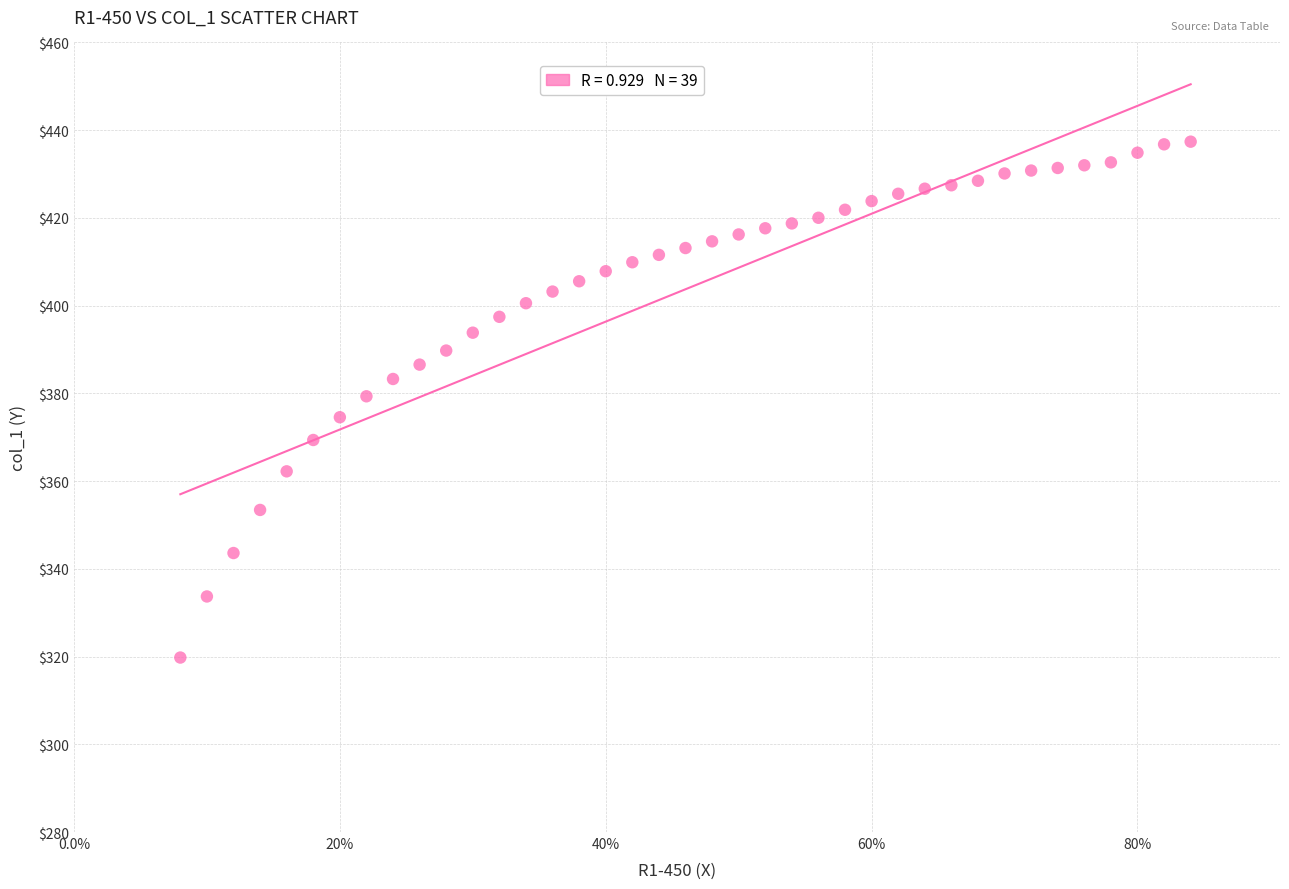

What is the range of X values (max minus min)?

0.8